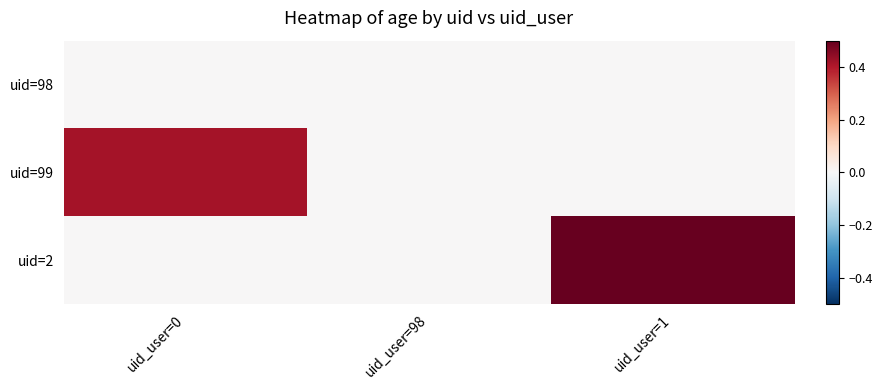

Reading left to right, list all the values displayed in this chart.

uid=98: uid_user=0=0.0	uid_user=98=0.0	uid_user=1=0.0
uid=99: uid_user=0=0.4	uid_user=98=0.0	uid_user=1=0.0
uid=2: uid_user=0=0.0	uid_user=98=0.0	uid_user=1=0.5